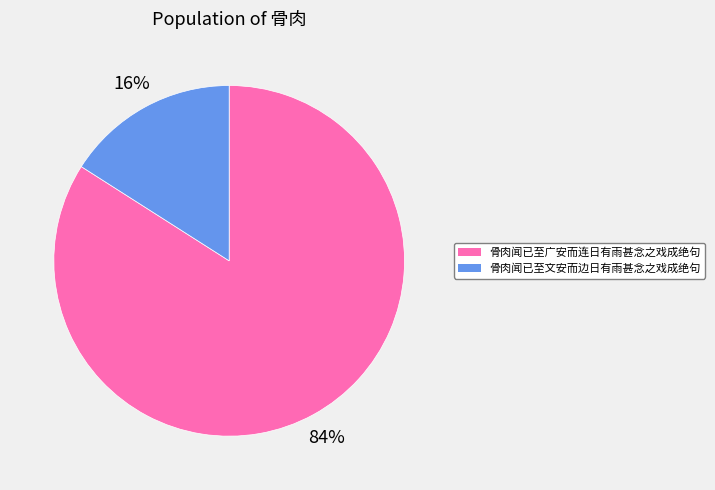

How many slices are in this pie chart?

2